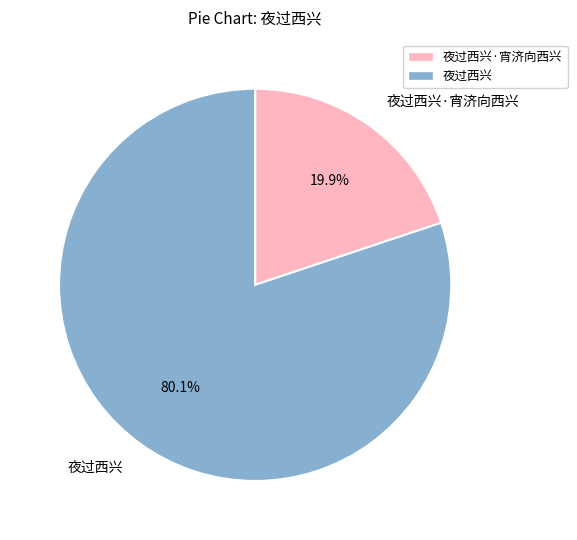

To the nearest percent, what is the combined percentage of 夜过西兴·宵济向西兴 and 夜过西兴?

100%